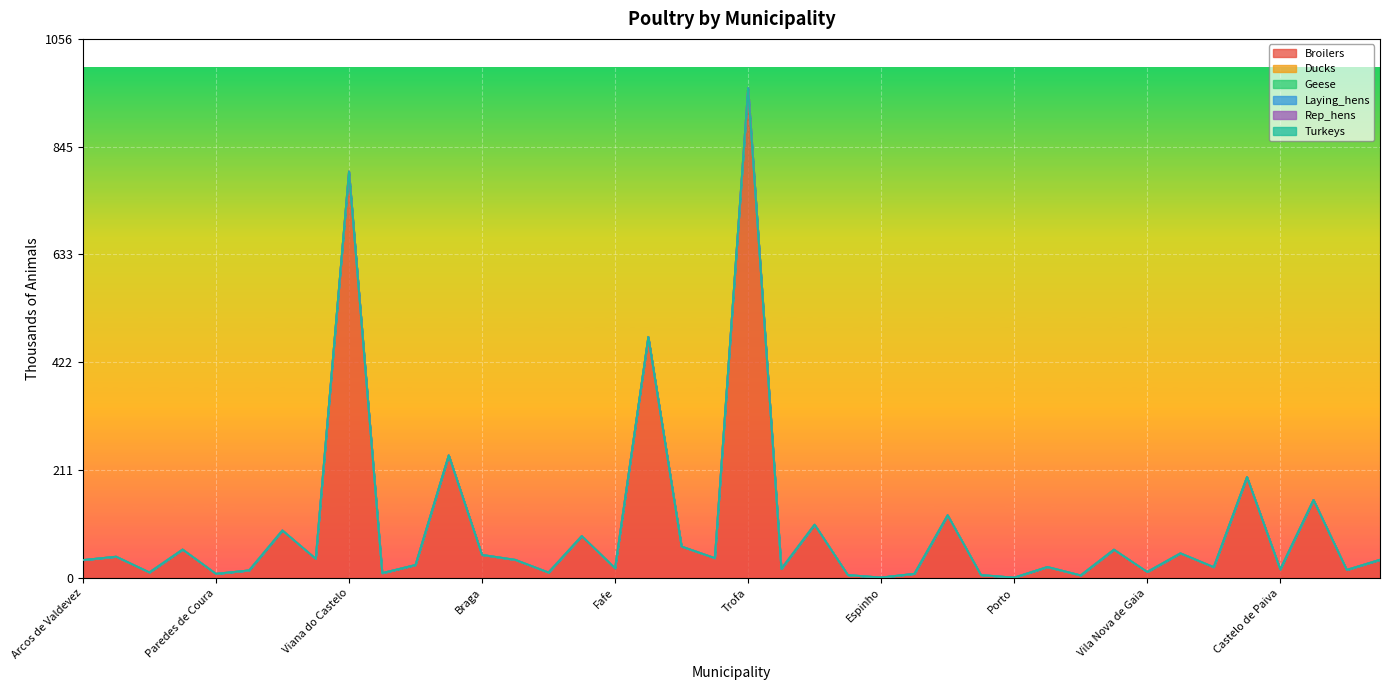

What is the greatest value displayed?

960.4